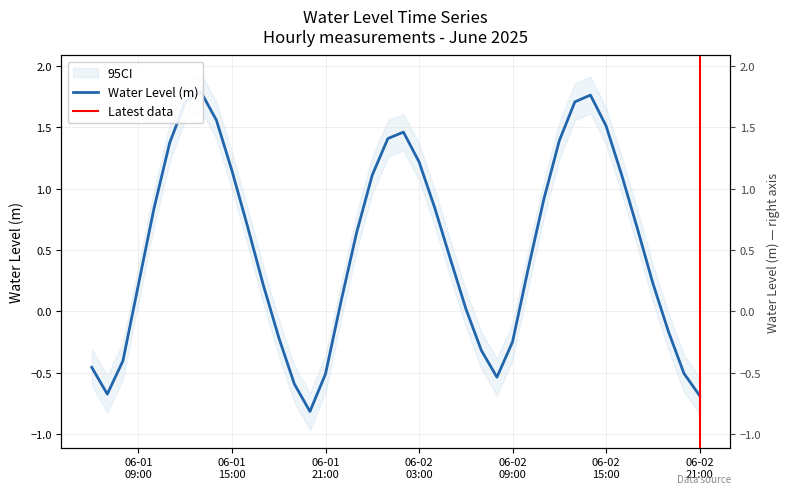

True or false: there are more than 1 points higher than both neighbors.

True